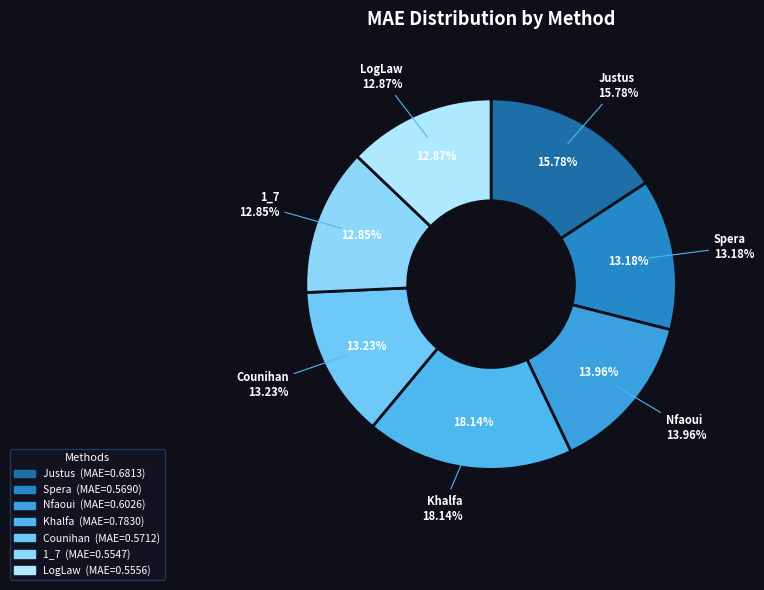

Is it true that LogLaw is 13% of the pie?

True